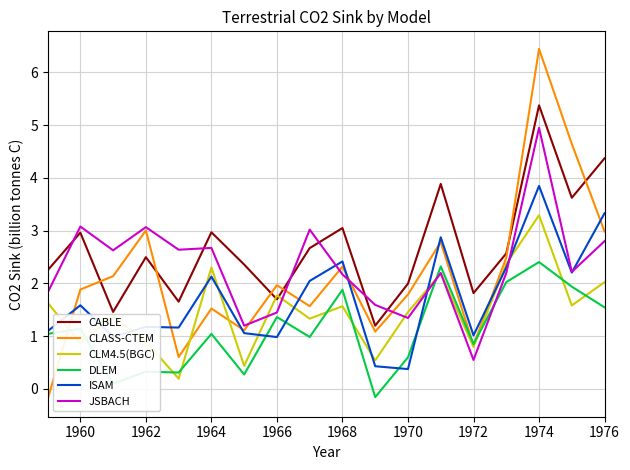

What is the lowest value of the ISAM series?

0.4